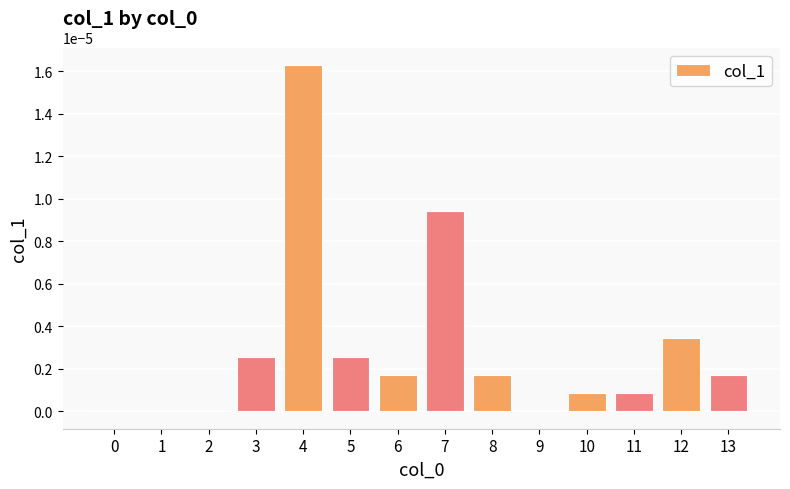

Which has a higher value, 7 or 4?

4